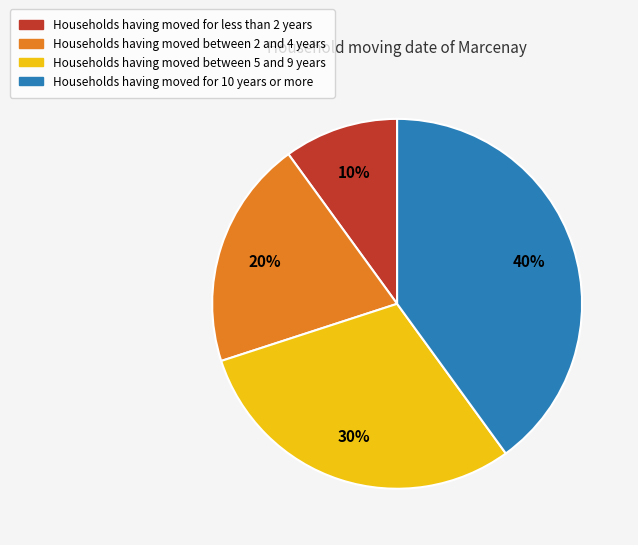

To the nearest percent, what is the average slice percentage?

25%